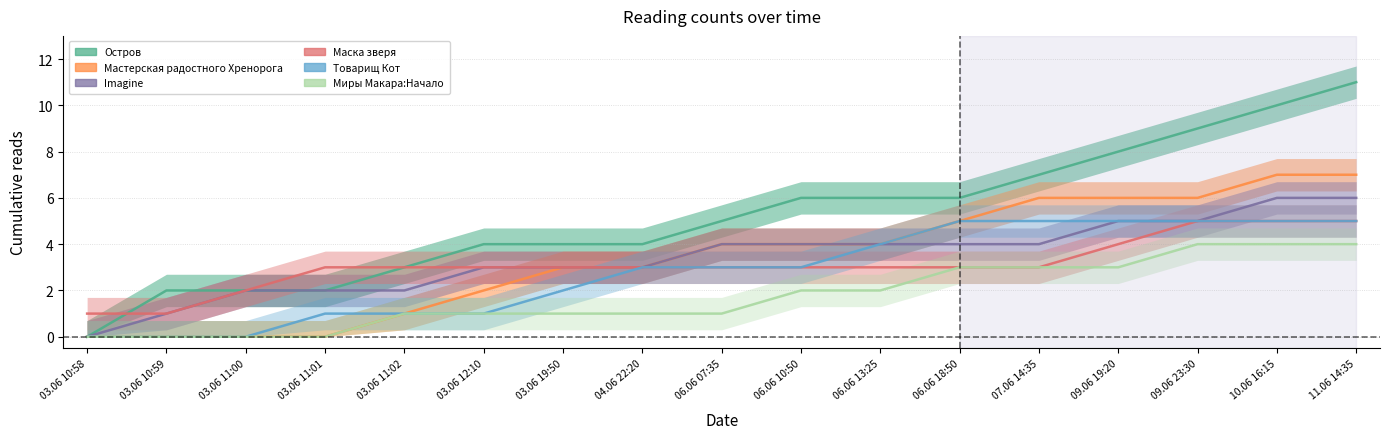

Between 03.06 10:59 and 06.06 18:50, which series saw the biggest shift?

Мастерская радостного Хренорога